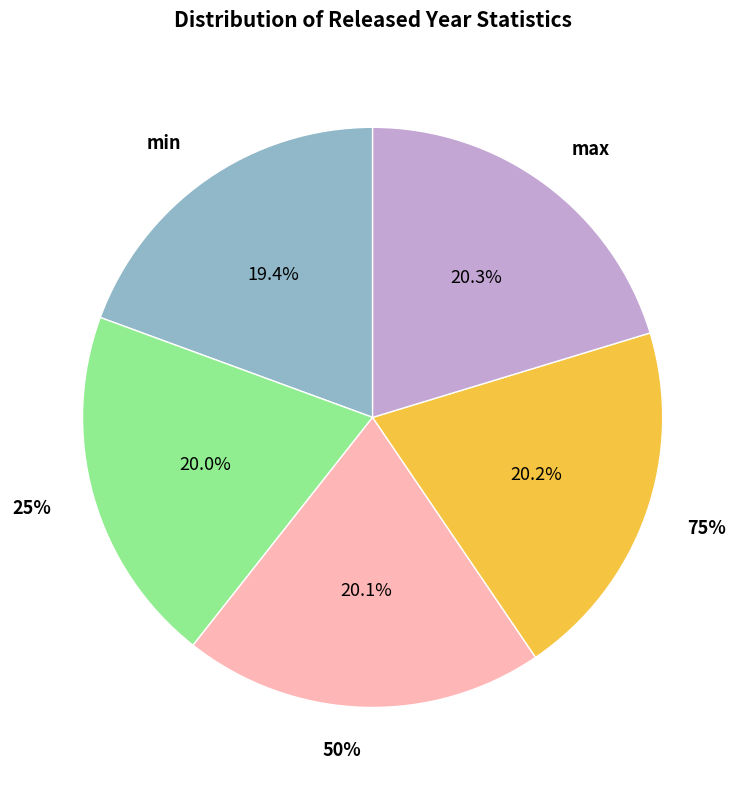

Does 25% account for over 50% of the chart?

No